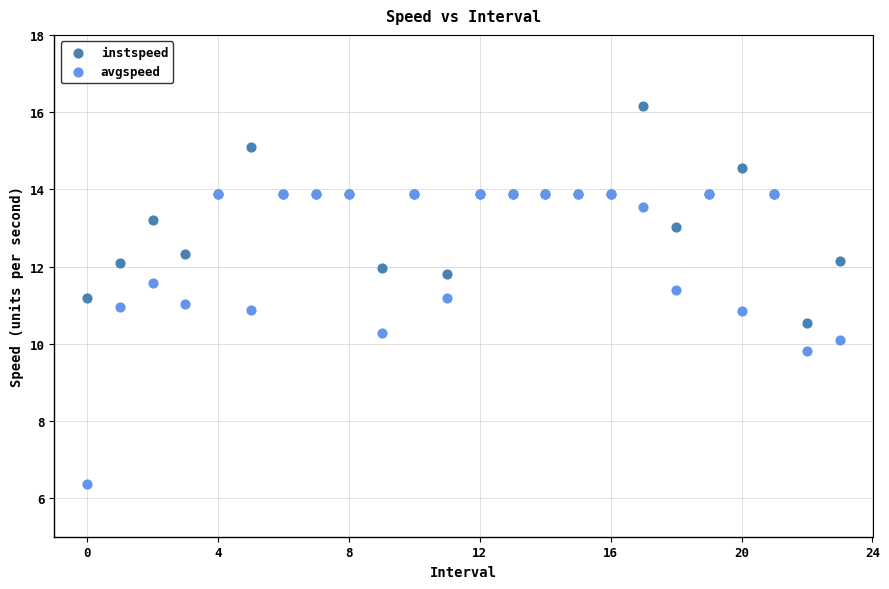

Which series reaches the maximum Y coordinate?

instspeed